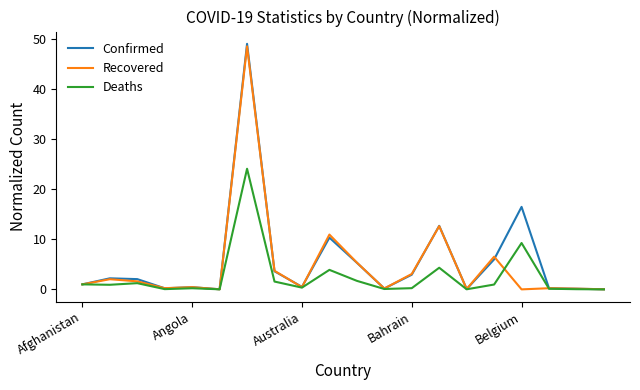

Which series has the largest range (max minus min)?

Confirmed